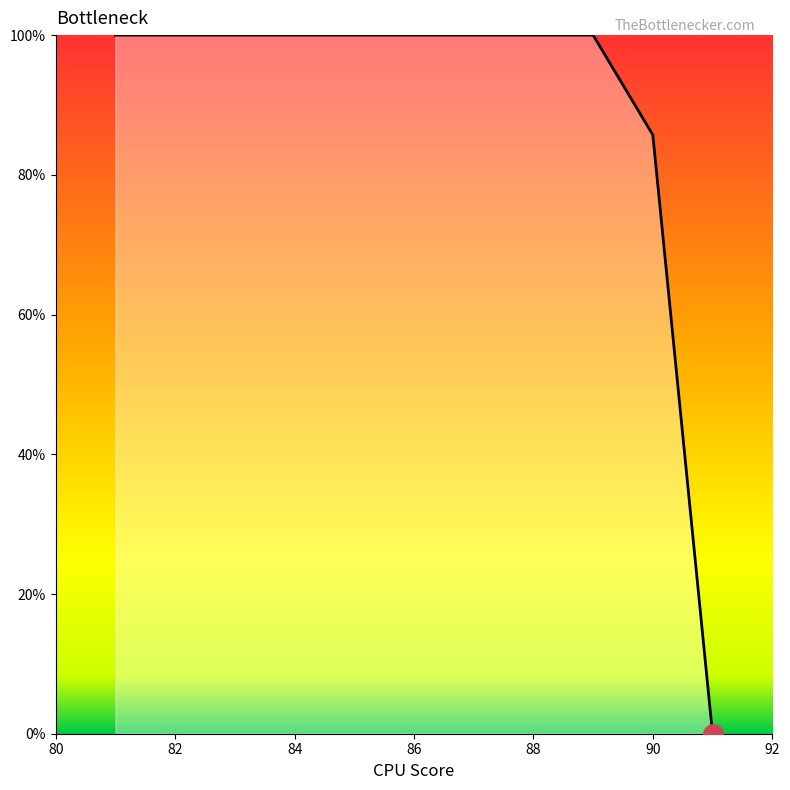

What is the difference between the maximum and minimum values?

100.0